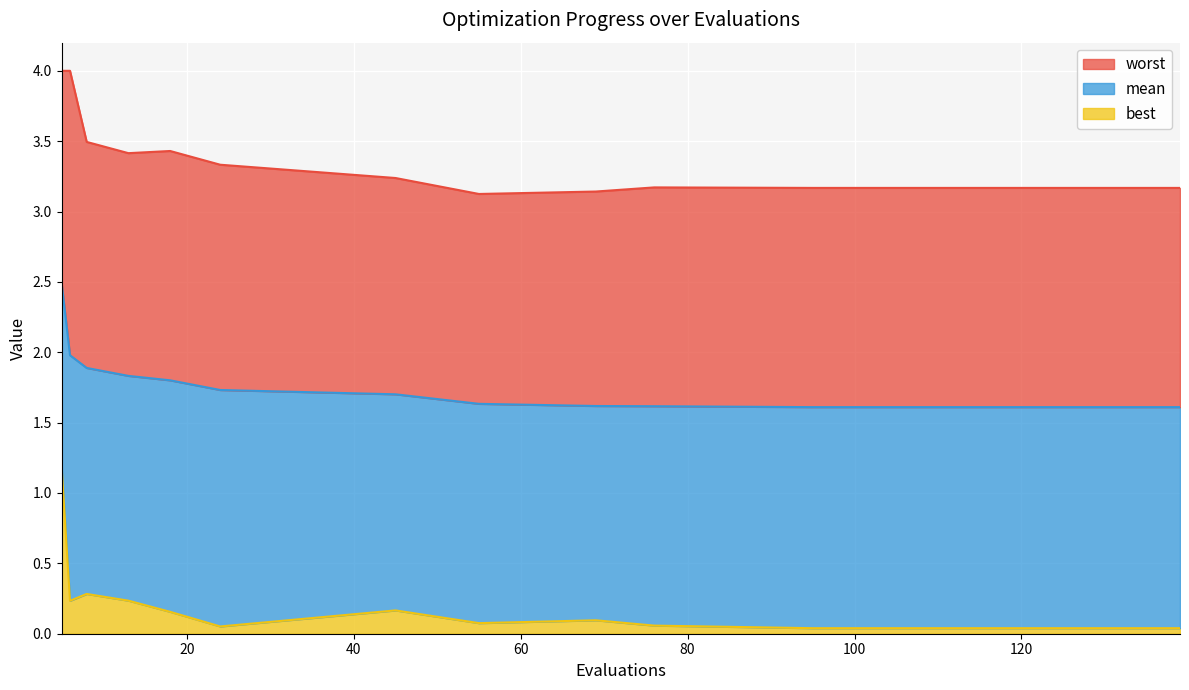

Which series has the largest total across all categories?

worst